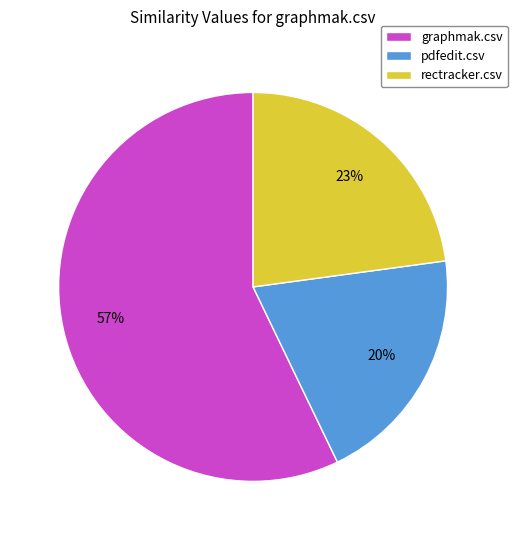

Which category has the smallest portion of the pie?

pdfedit.csv